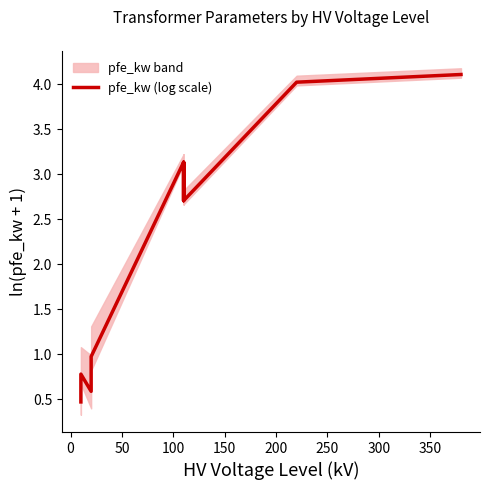

What is the difference between the second highest and second lowest values?

3.4